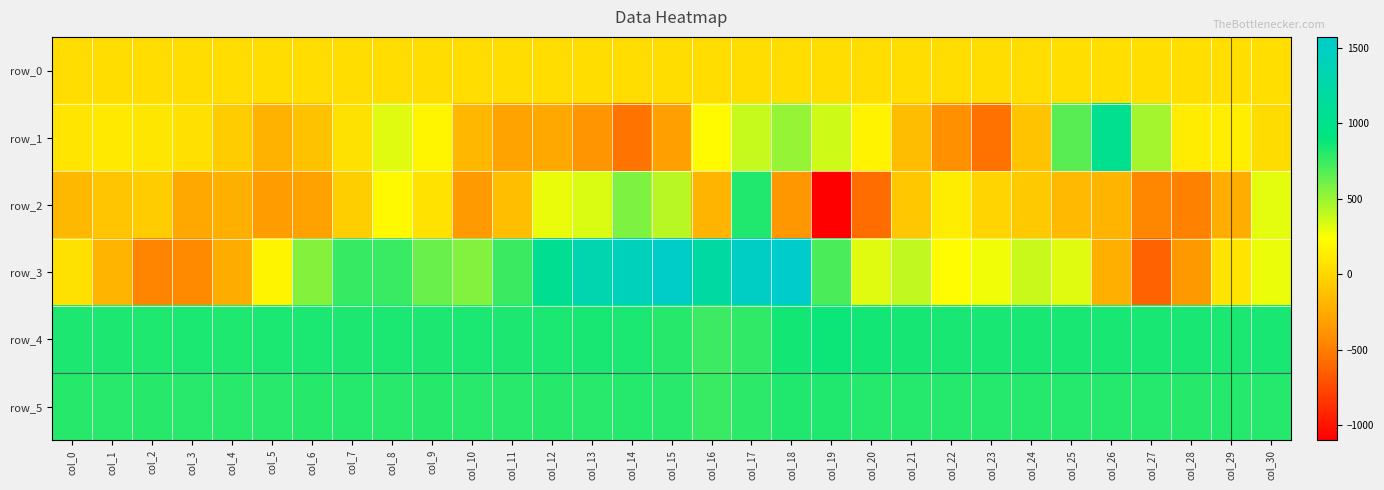

What is the difference between the maximum and minimum values in the row_4 series?

122.0